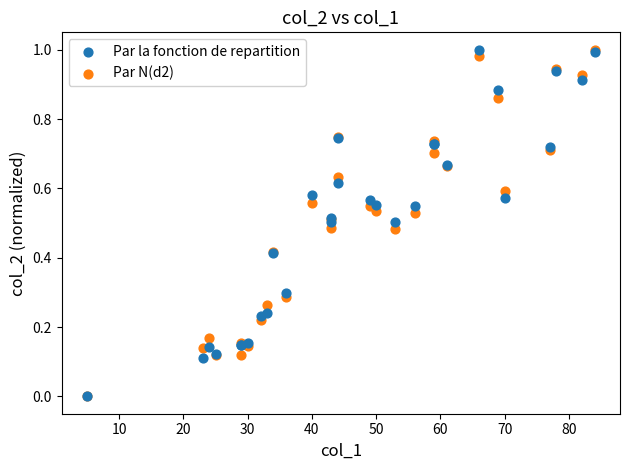

What are all the series names shown in the legend?

Par la fonction de repartition, Par N(d2)